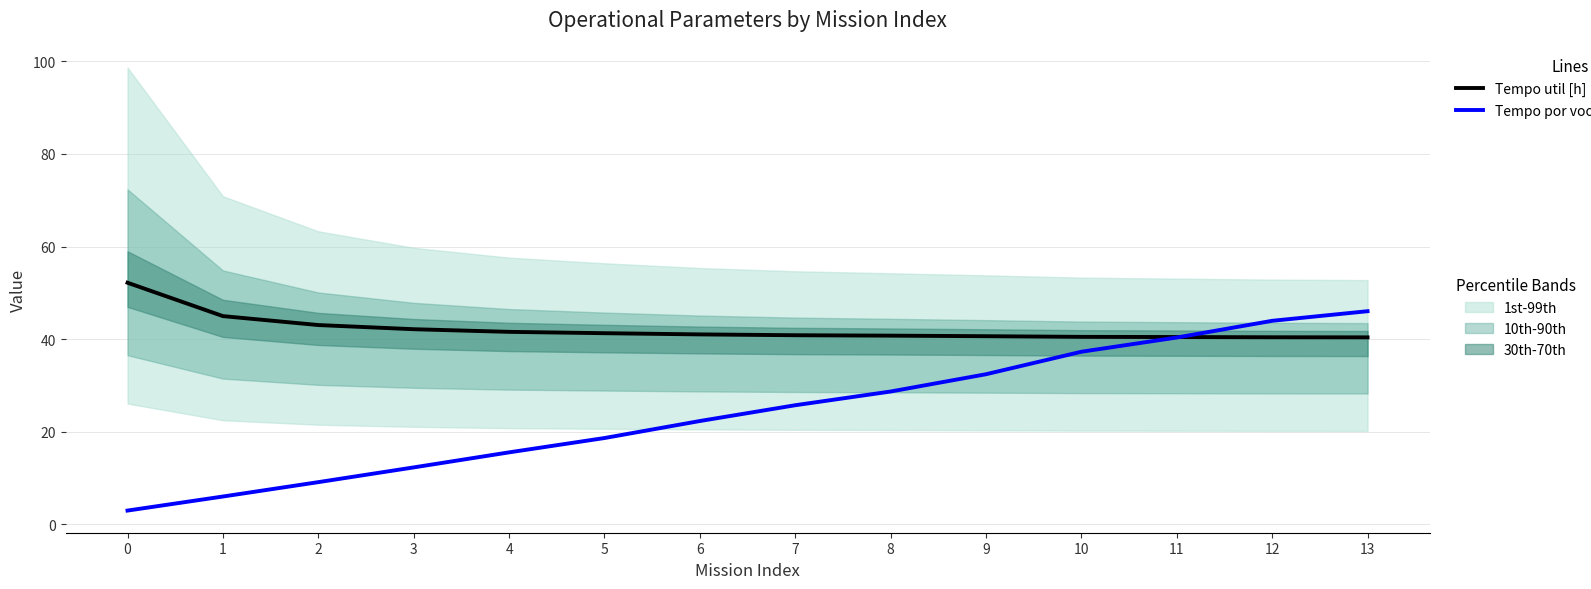

What is the value of the Tempo por voo [min] (scaled) point at the 6th from the left?

18.6